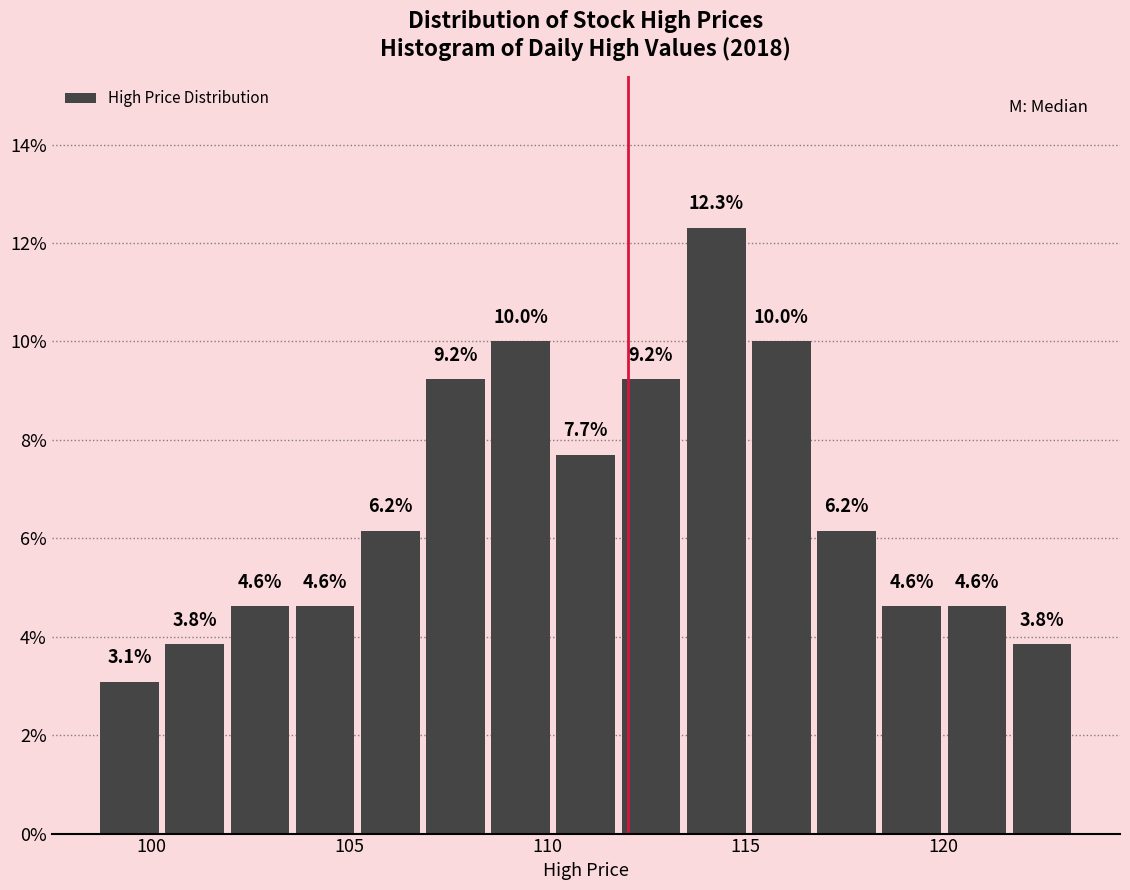

Read against the x-axis, roughly where is the centre of the tallest bar?

114.5